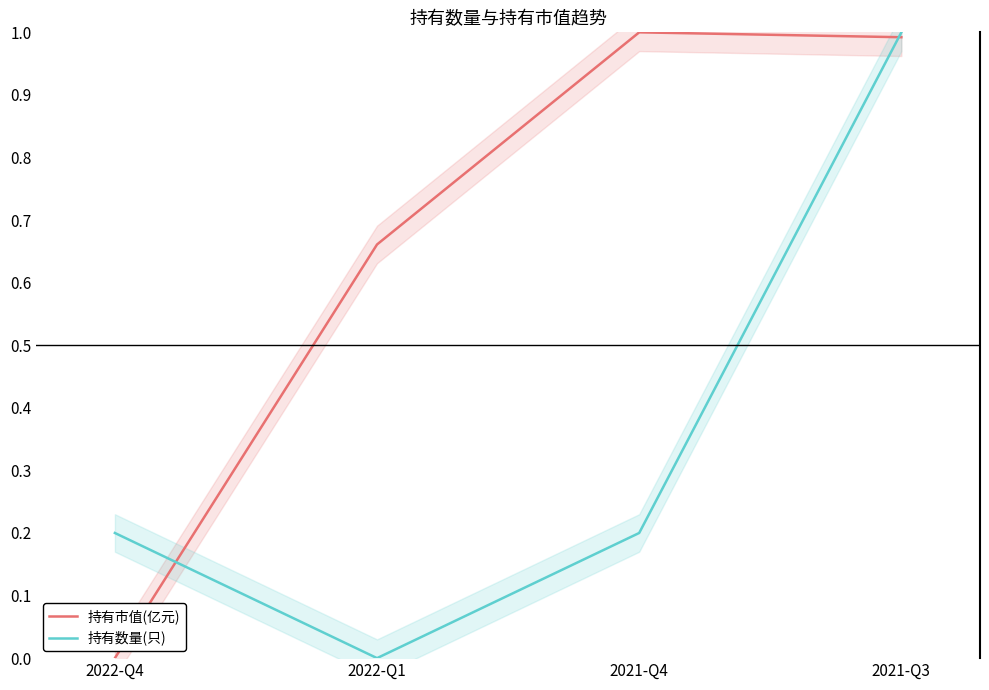

Rank the series by their average value, from lowest to highest.

持有数量(只), 持有市值(亿元)